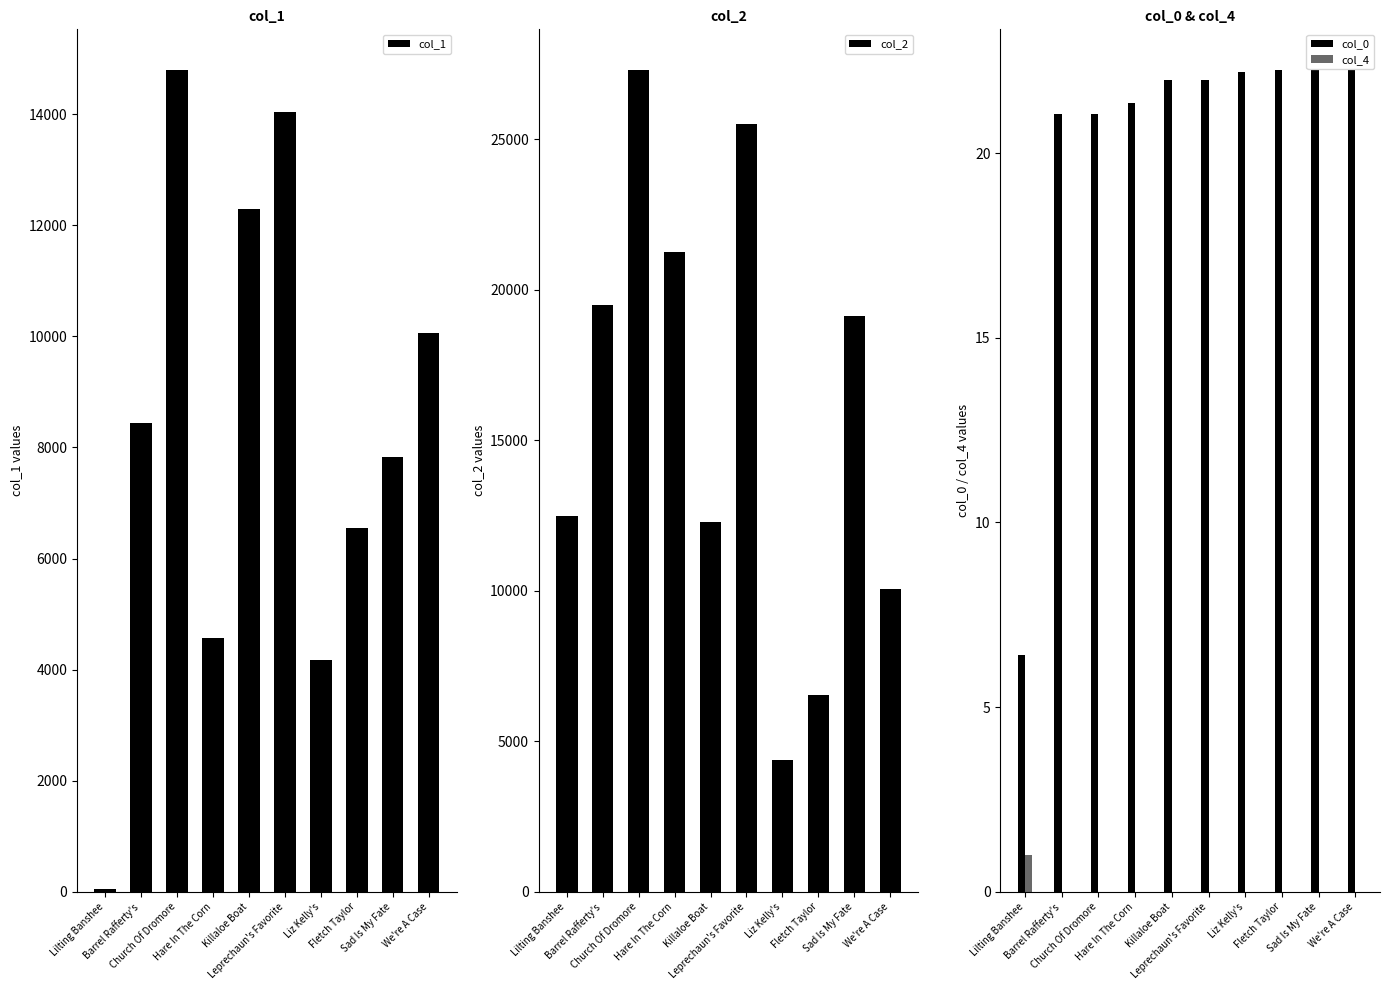

Does the chart contain any negative values?

No